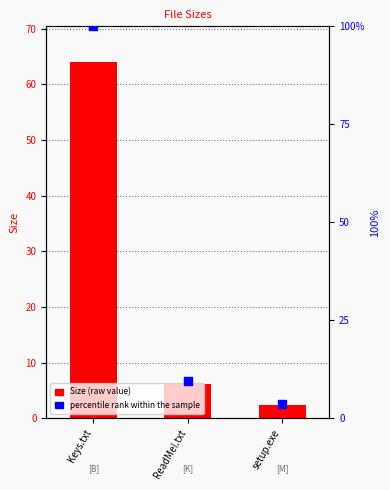

What is the total value across all series at ReadMe!.txt?

15.6